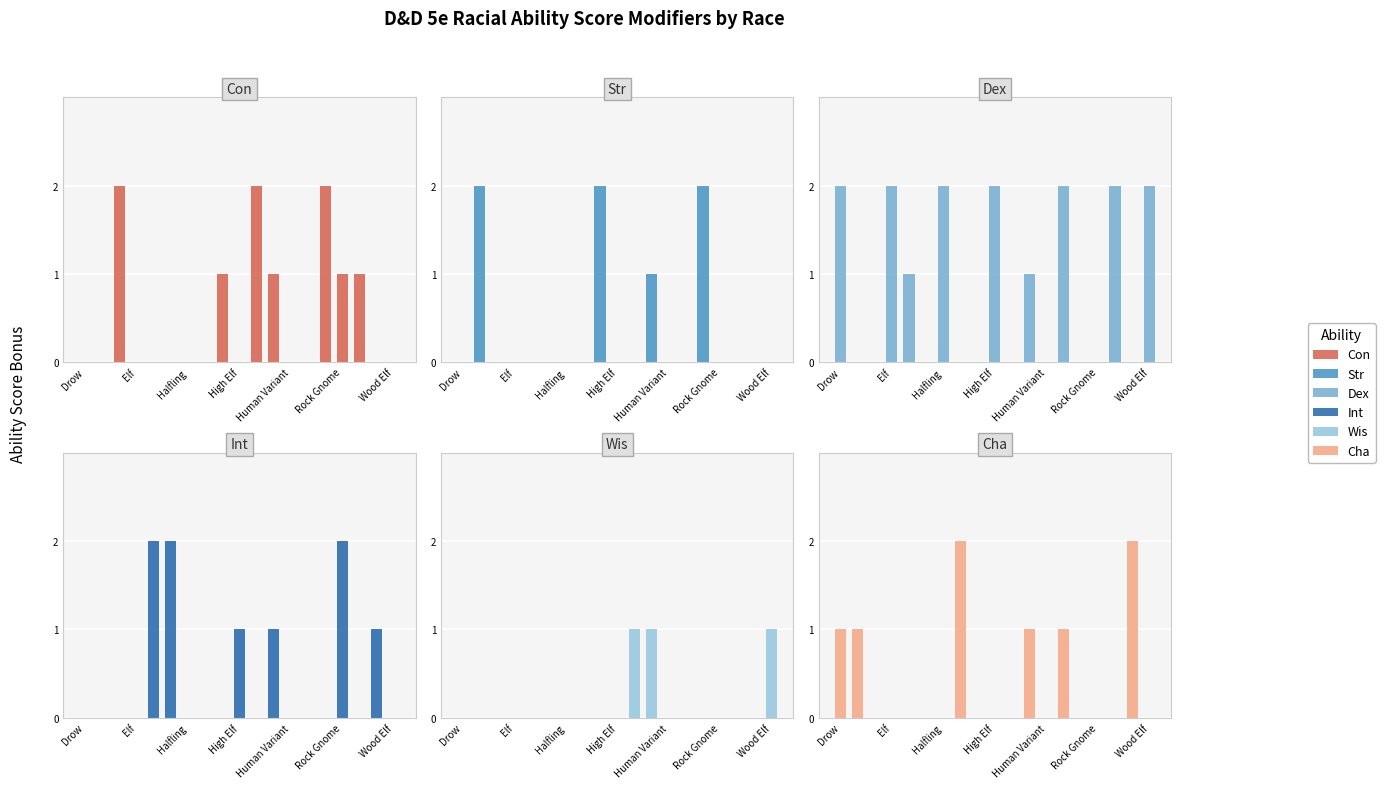

Rank the series by their maximum value, from highest to lowest.

Con, Str, Dex, Int, Cha, Wis